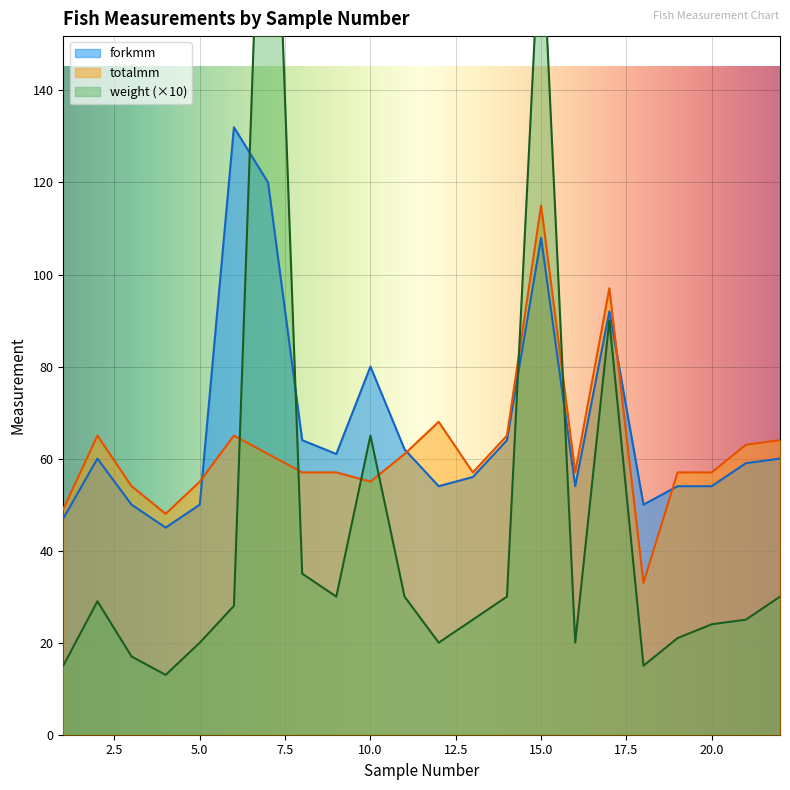

Rank the series by their average value, from lowest to highest.

weight, totalmm, forkmm